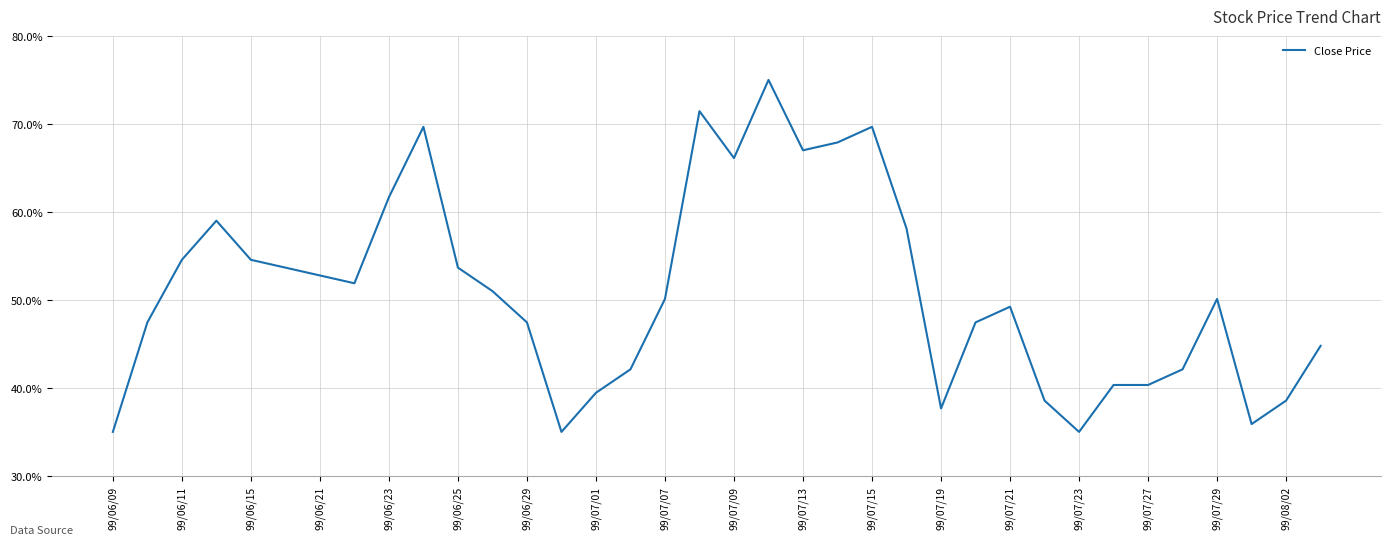

How many distinct data groups are displayed?

1